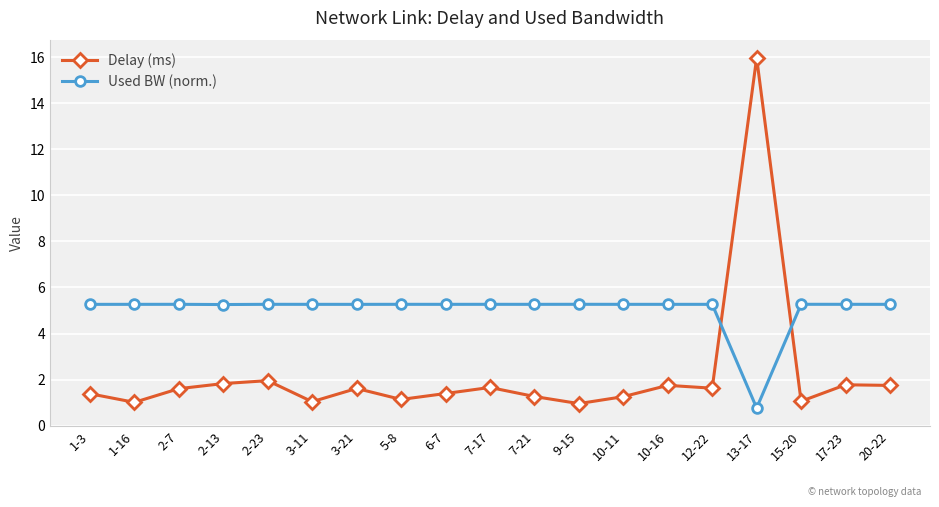

The value of Used BW (norm.) at 10-16 is 5.3. True or false?

True